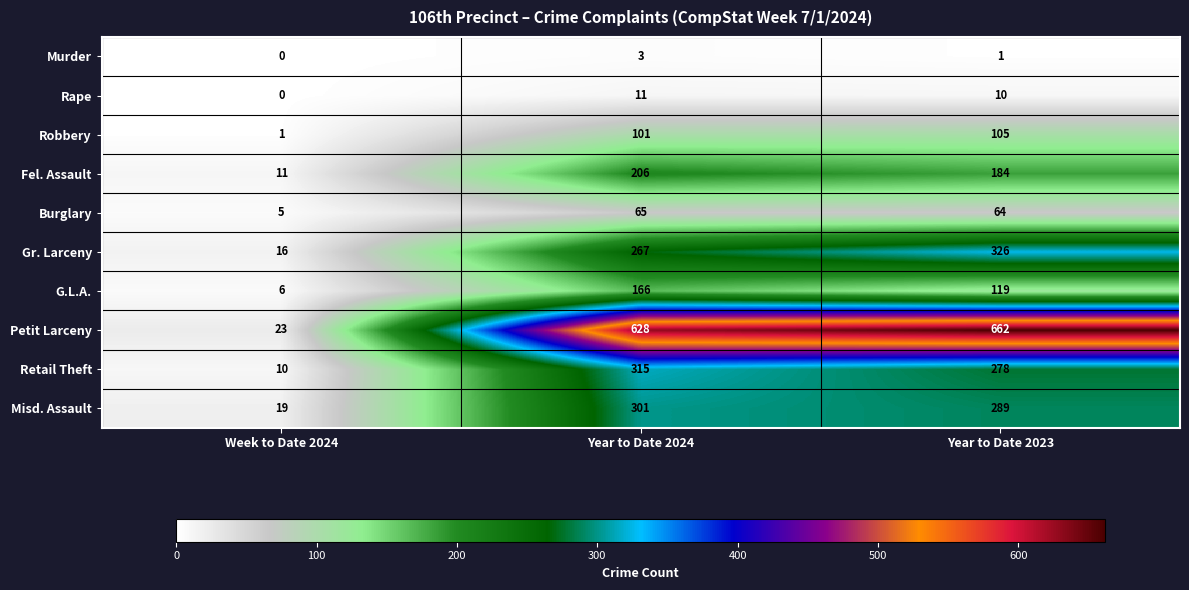

How many data points does each series have?

3